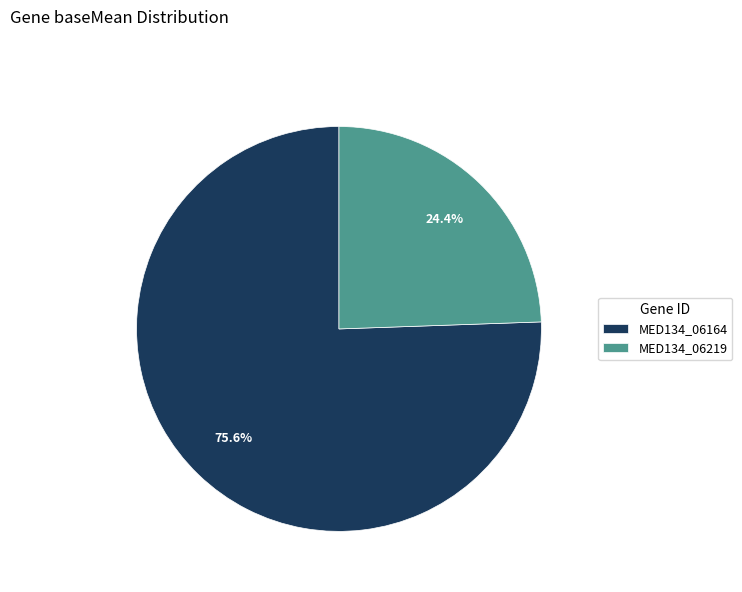

What is the ratio of the value at MED134_06219 to the value at MED134_06164?

0.3